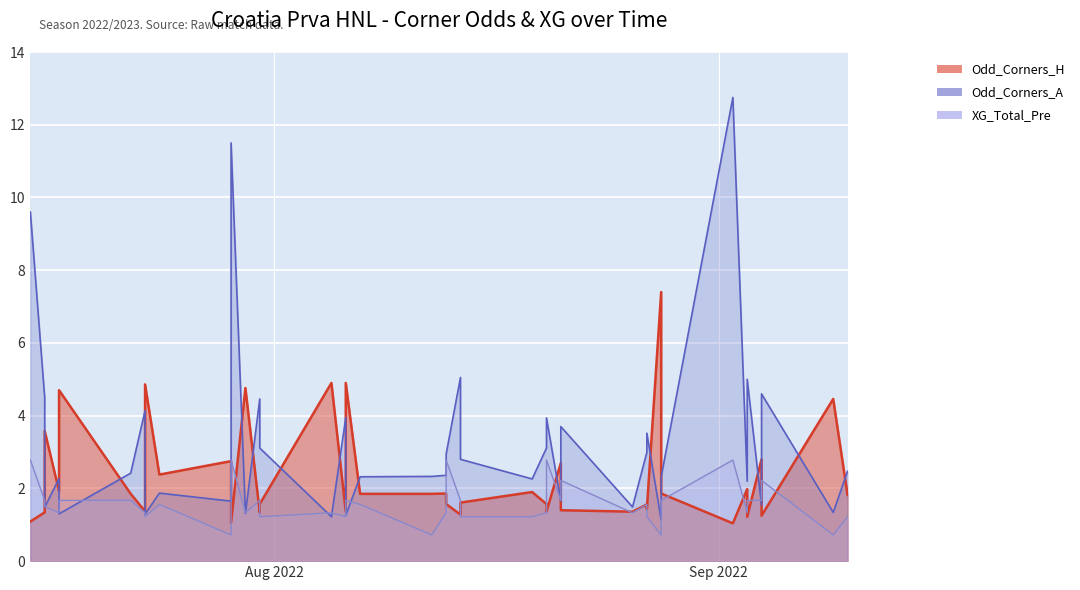

What is the difference between the second highest and minimum values in the Odd_Corners_A series?

10.4